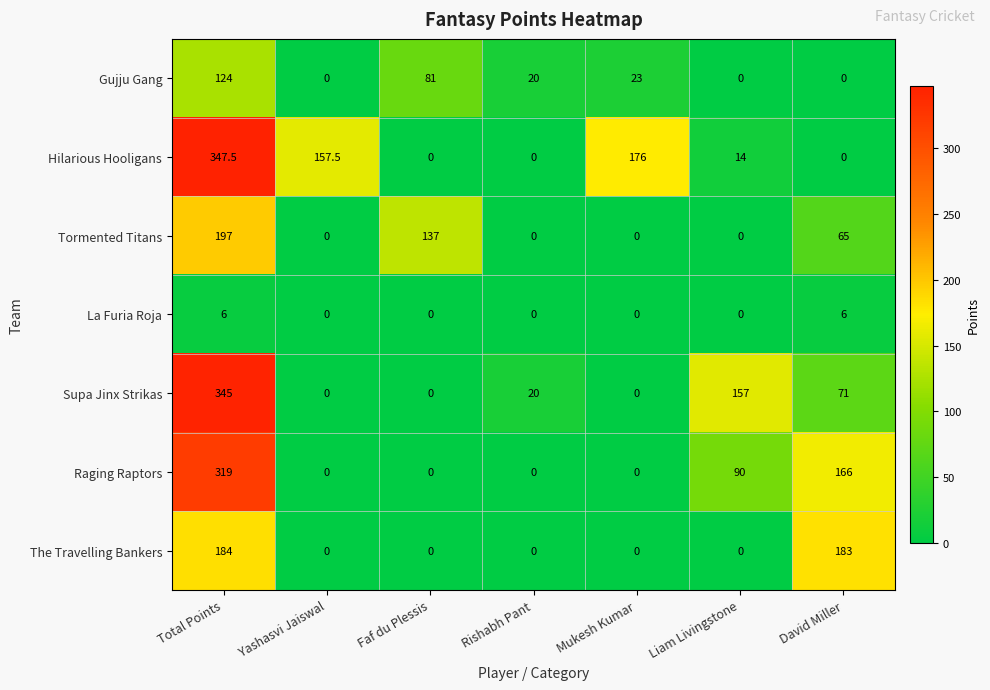

True or false: Hilarious Hooligans has a value of -235.2 at Faf du Plessis.

False